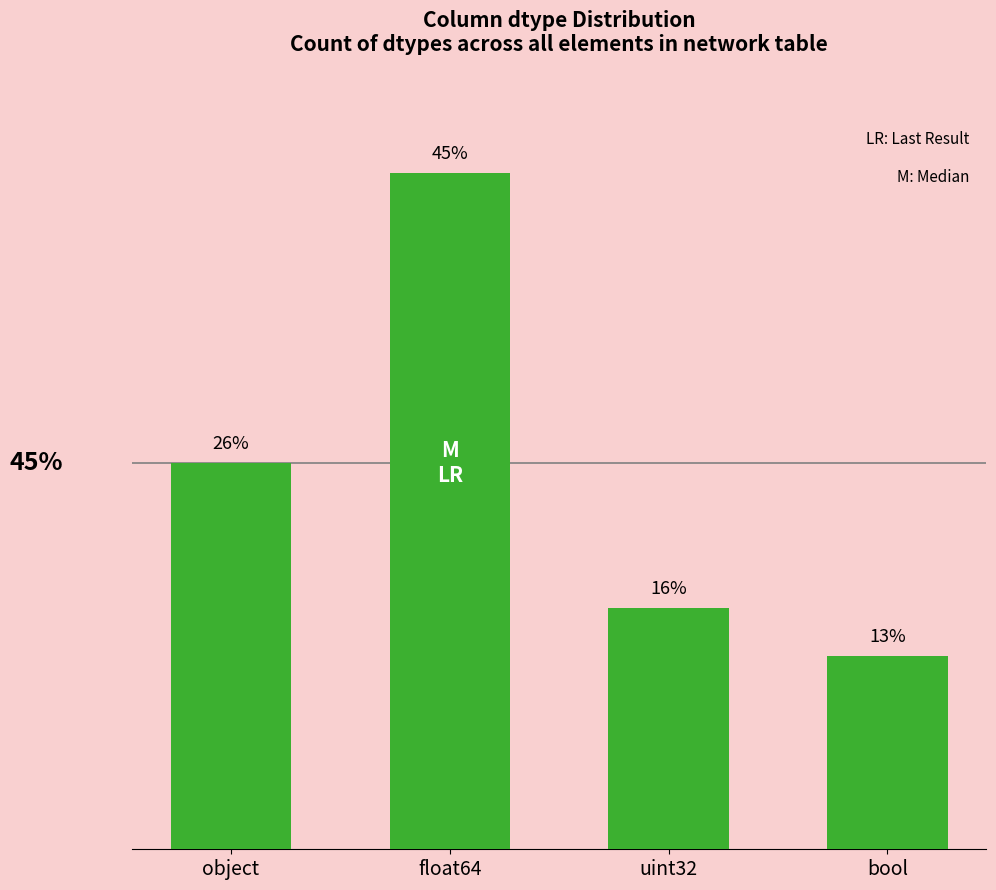

Where is the data nearest to the value 18?

object